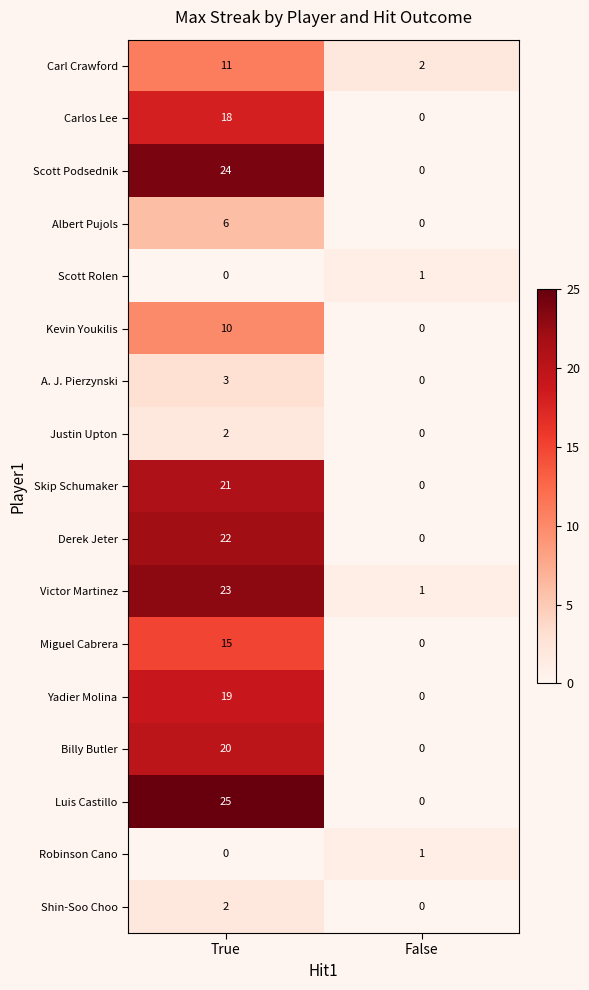

Which category has the highest value across all series?

True